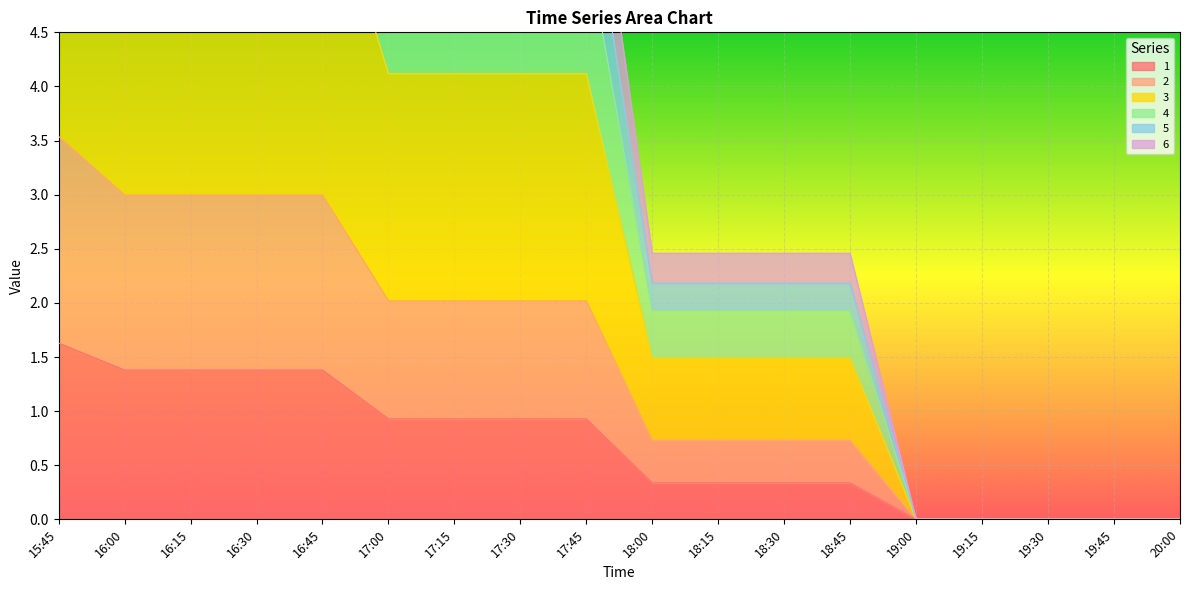

How many lines are shown in the chart?

6